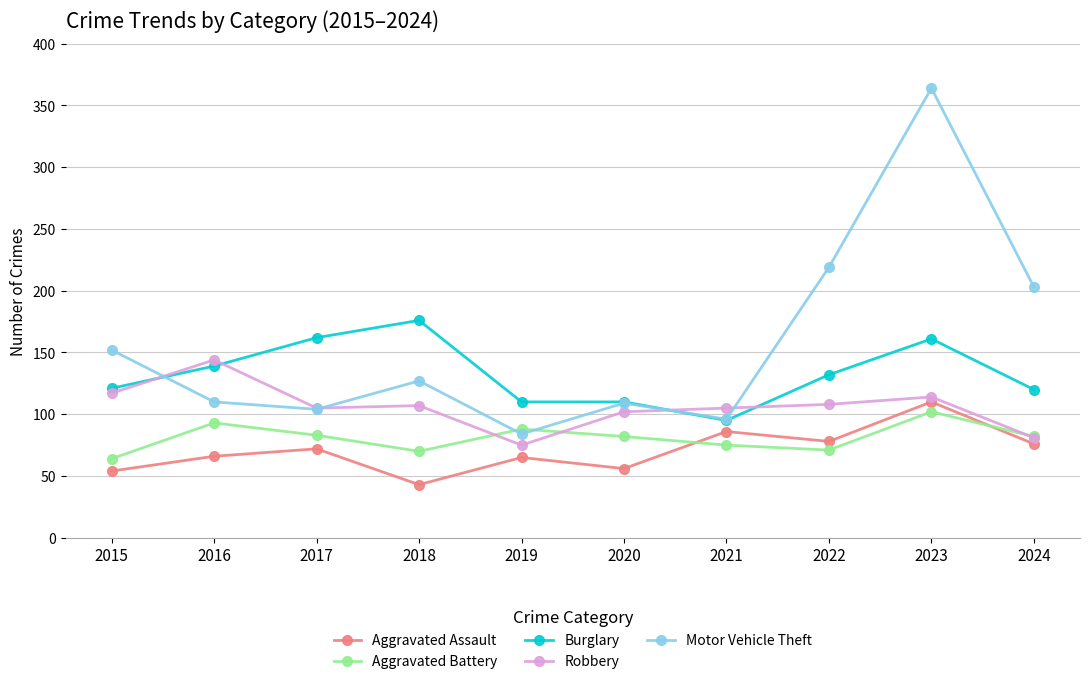

What is the difference between the Aggravated Battery values at 2015 and 2021?

11